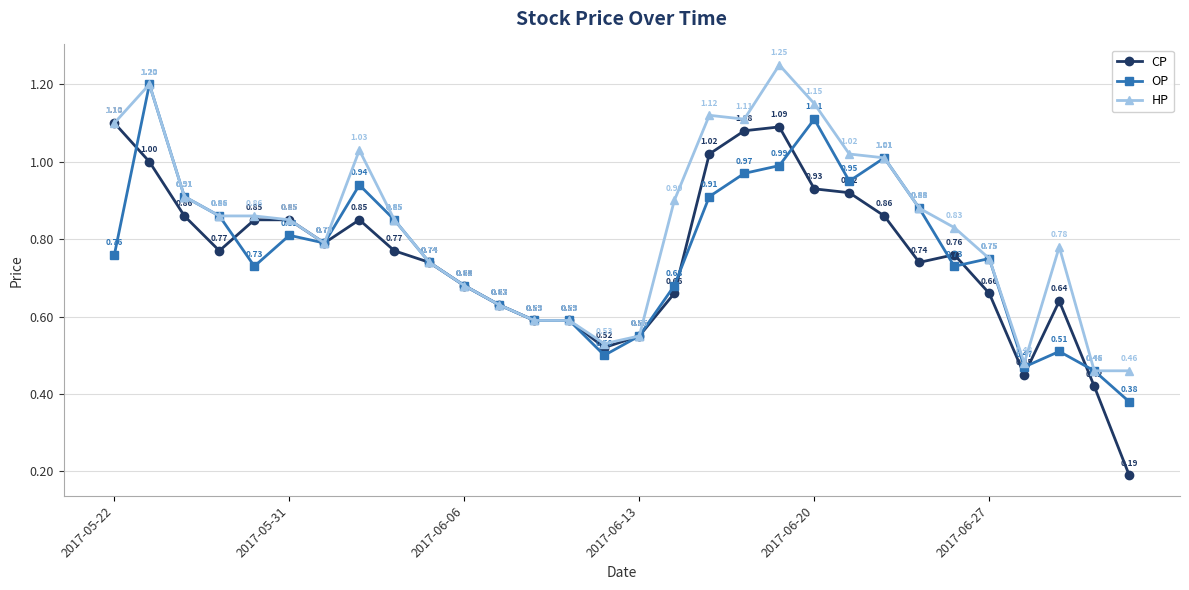

At how many categories does at least one series exceed 0?

30